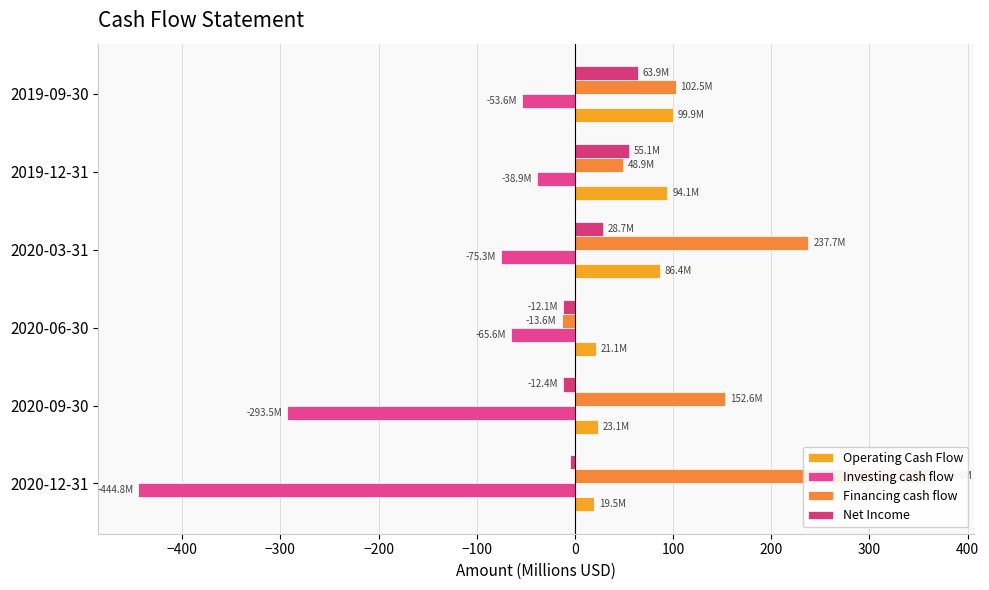

How many data points does each series have?

6